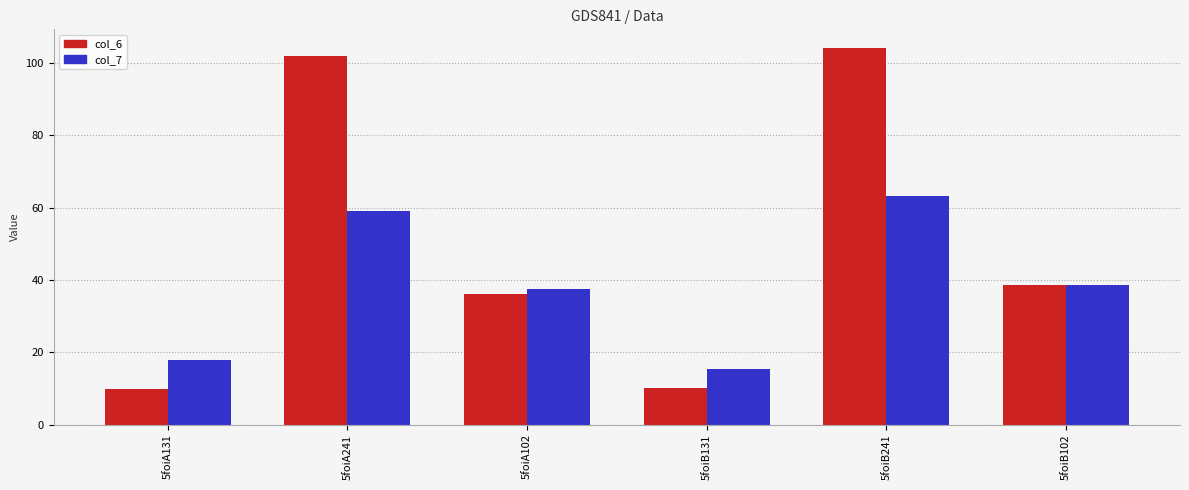

What is the difference between the maximum and minimum values in the col_7 series?

47.9